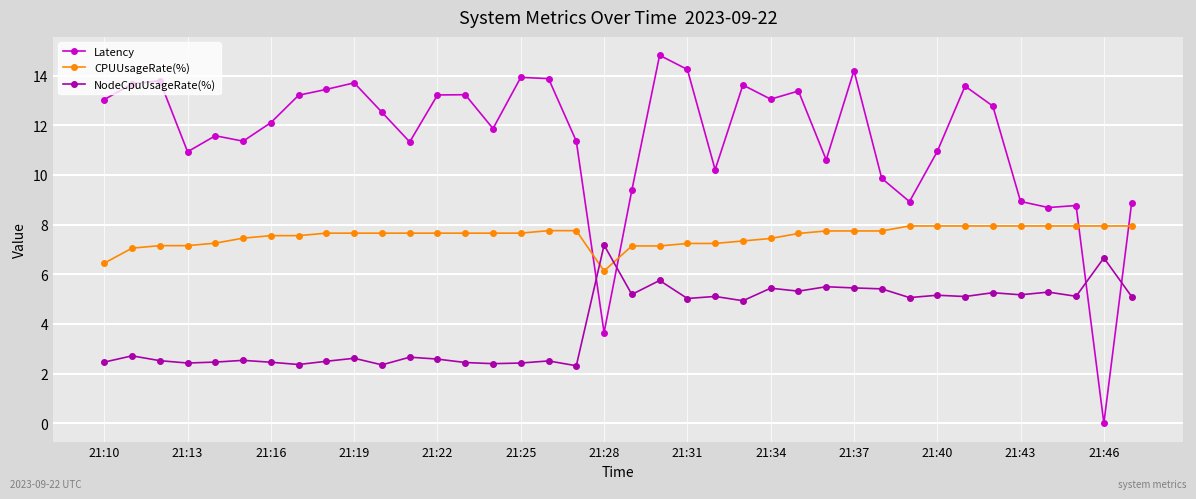

Which series has the largest total across all categories?

Latency